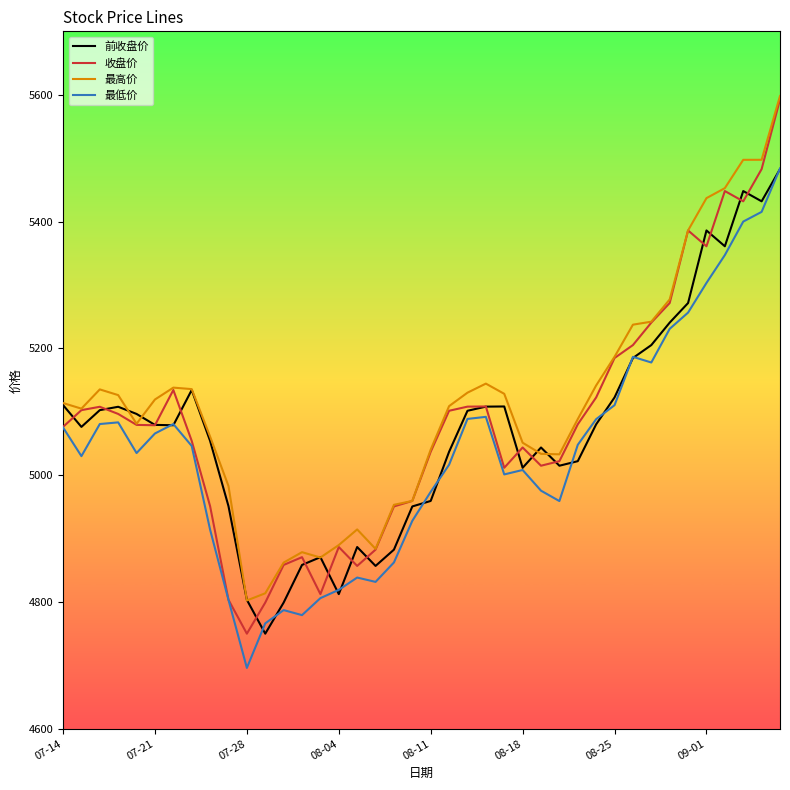

What is the lowest value of the 最低价 series?

4696.0